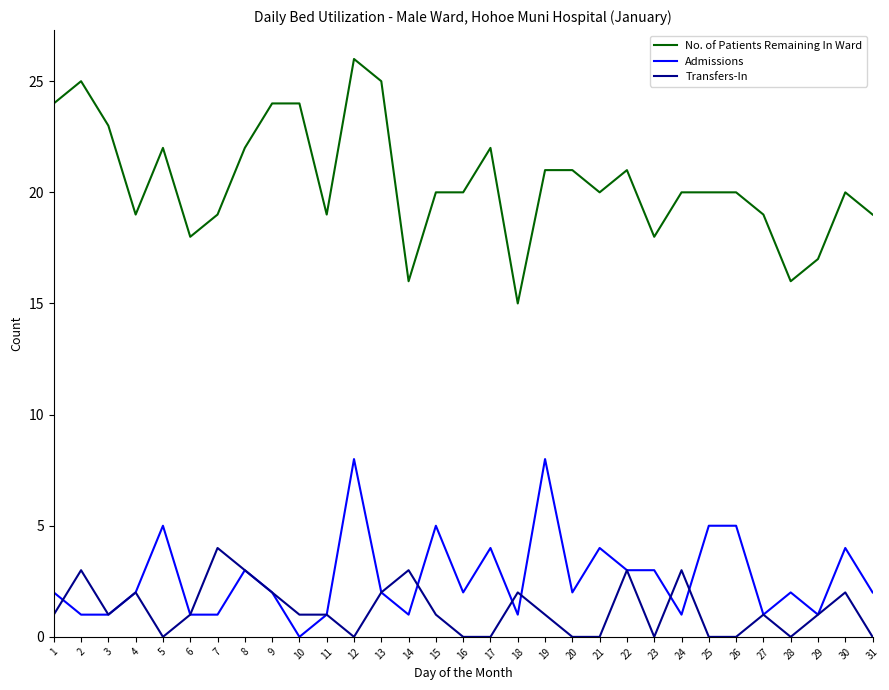

What is the total value across all series at 29?

19